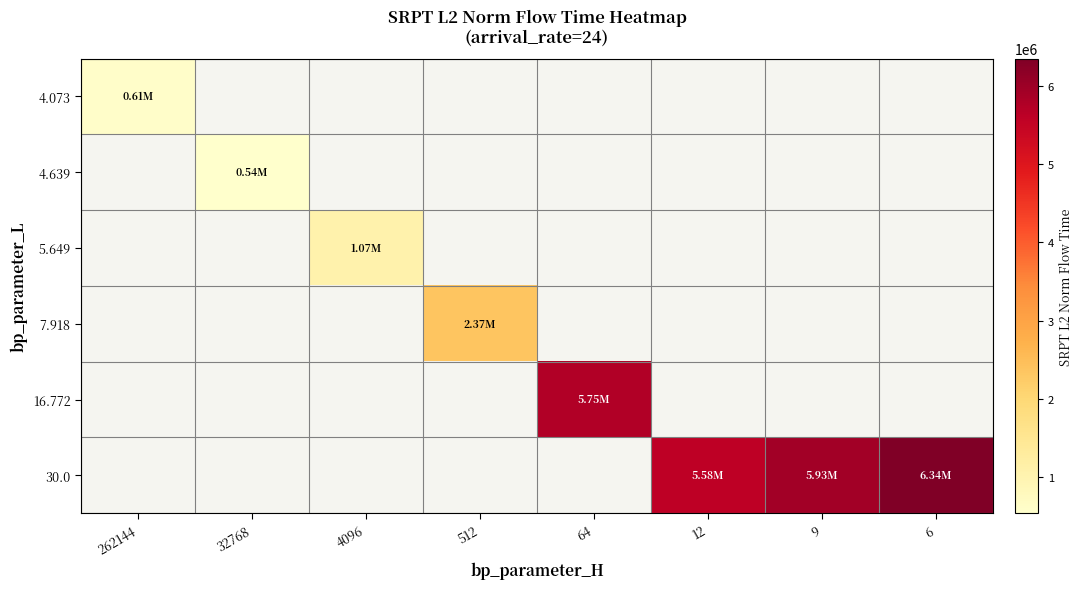

At which label is 4.073 closest to 607668?

262144